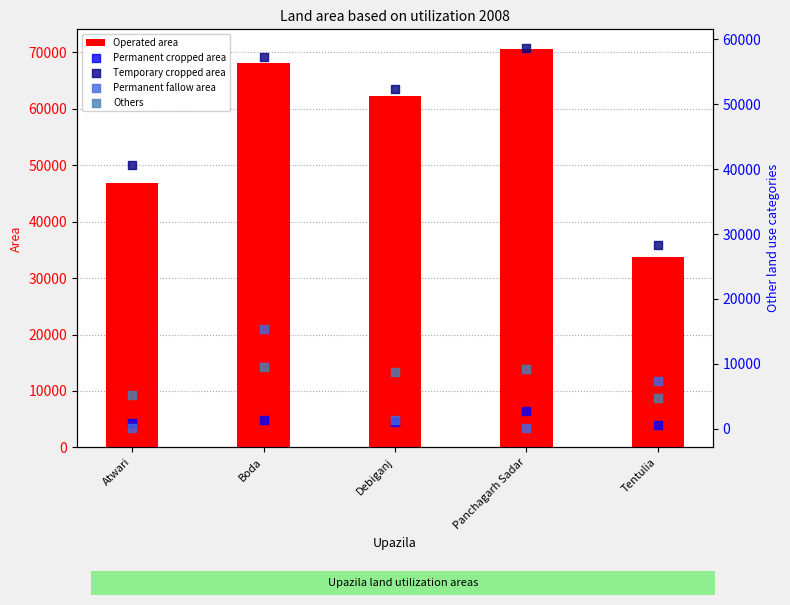

Which series has the largest total across all categories?

Operated area